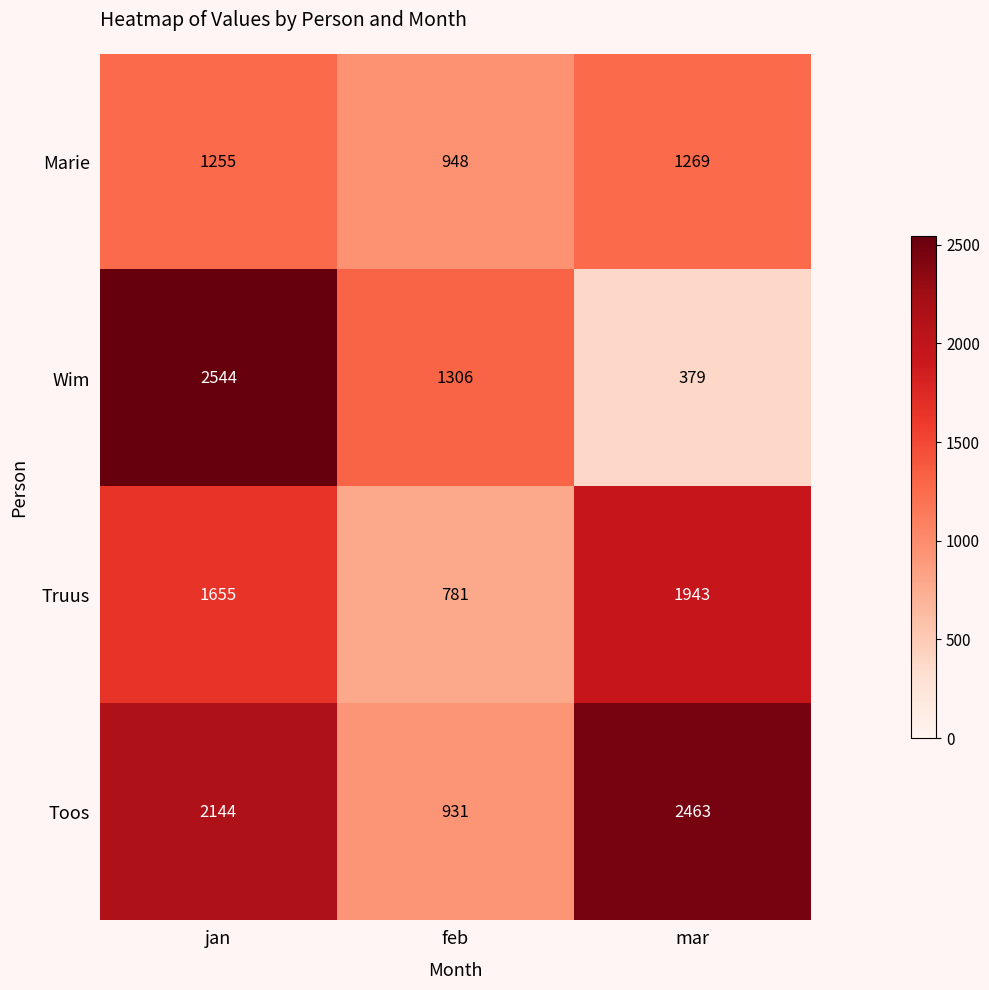

What is the smallest value displayed?

379